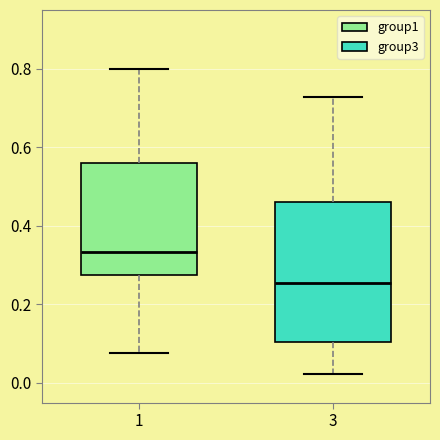

Reading left to right, read every box against the y-axis: the position of its median line, the range the box covers, and the ends of its whiskers. The values are not printed on the chart, so give them approximately, as read against the axis.

1: median 0.34, box 0.28 to 0.56, whiskers 0.08 to 0.80
3: median 0.26, box 0.10 to 0.46, whiskers 0.02 to 0.72